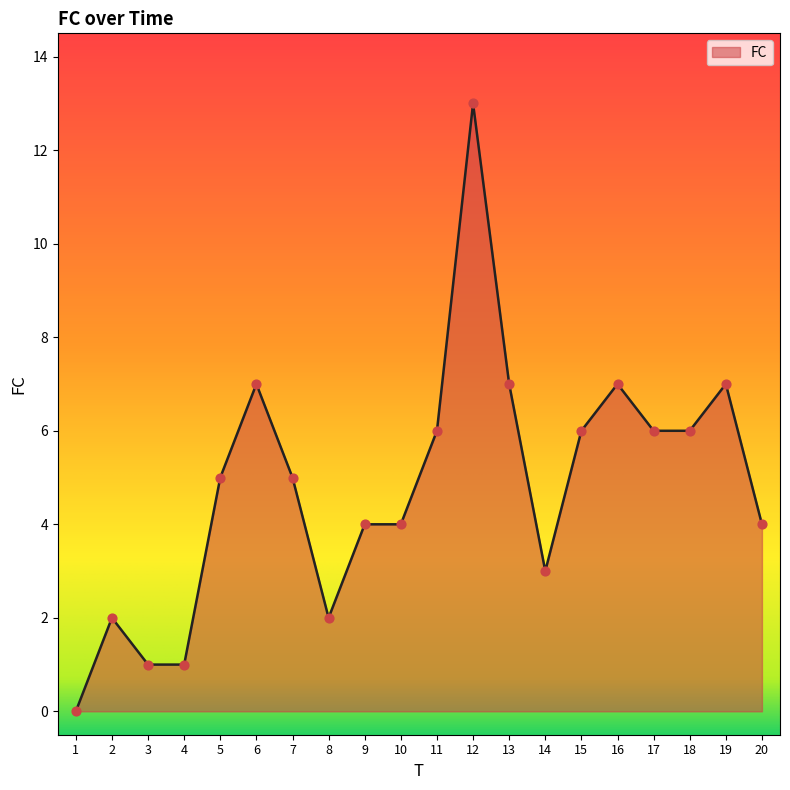

What is the change in value from 1 to 16?

+7